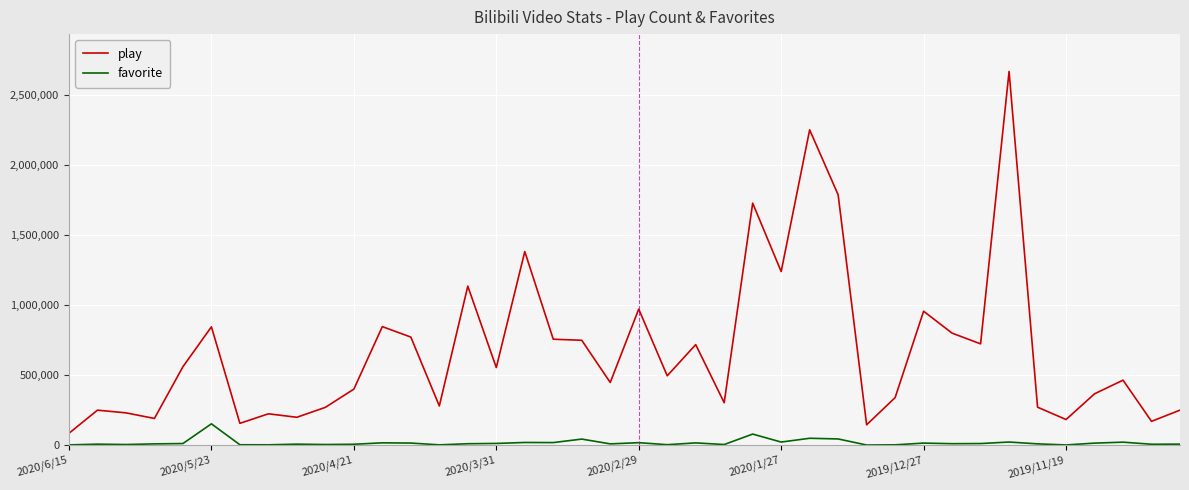

True or false: favorite and play cross at least once.

False